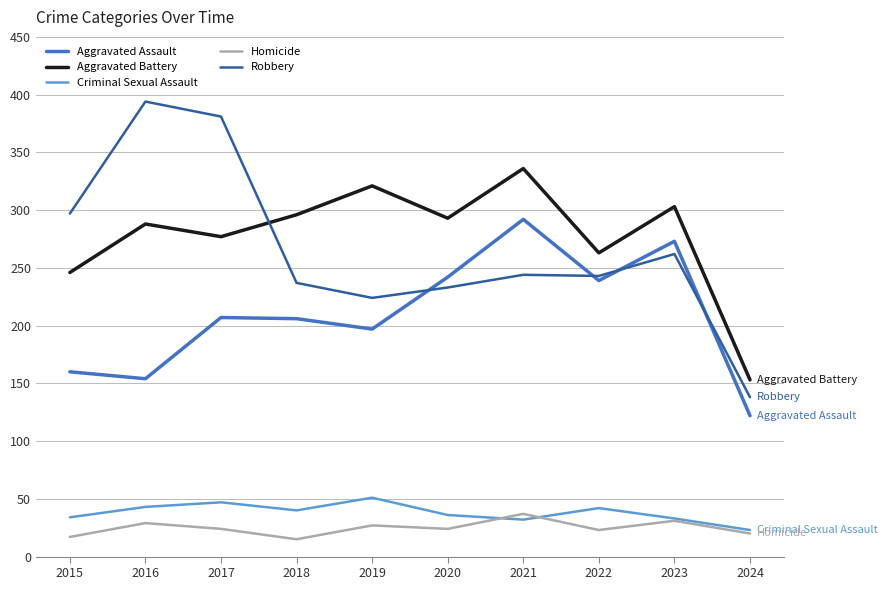

What is the average value of the Aggravated Assault series?

209